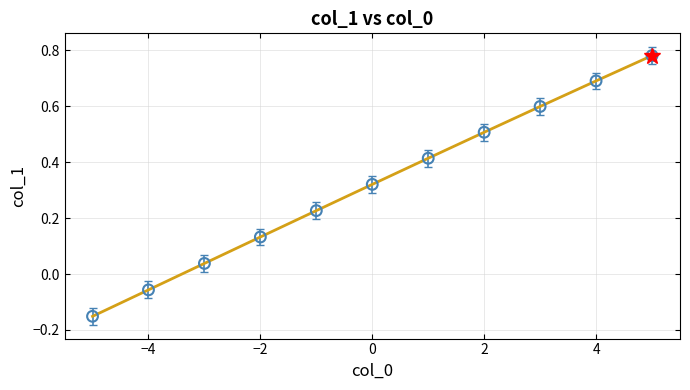

What is the difference between the maximum and minimum values?

0.9